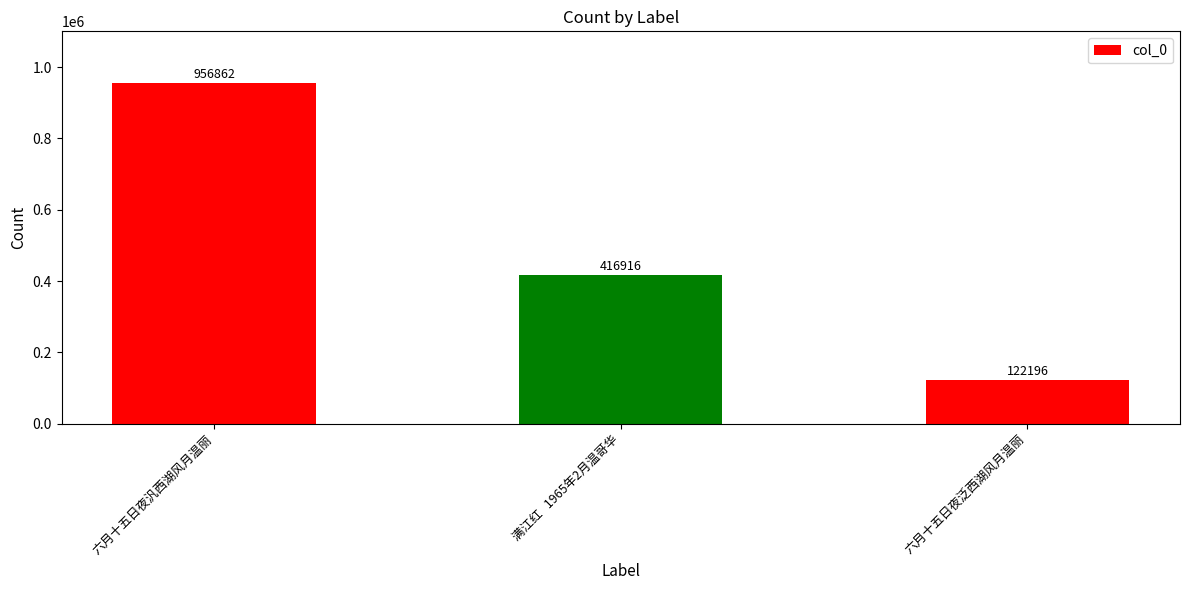

How many bars are there in total?

3